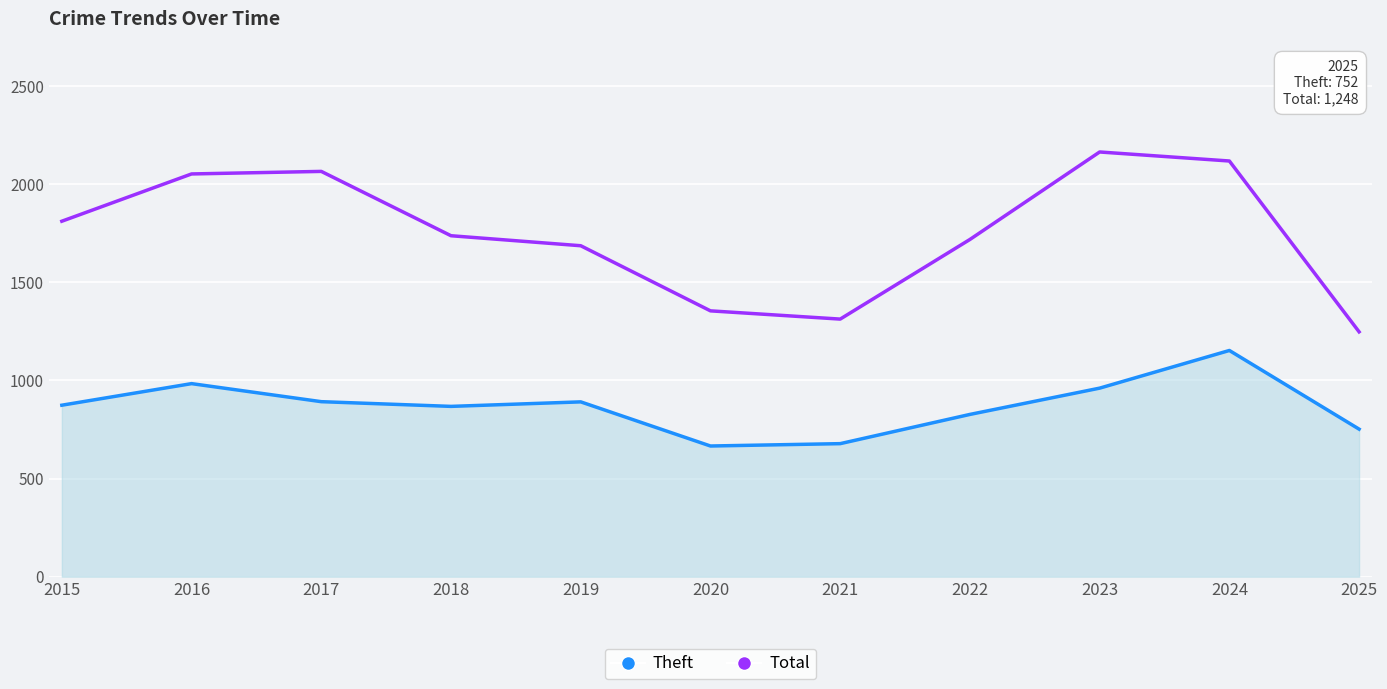

Which series has the largest range (max minus min)?

Total